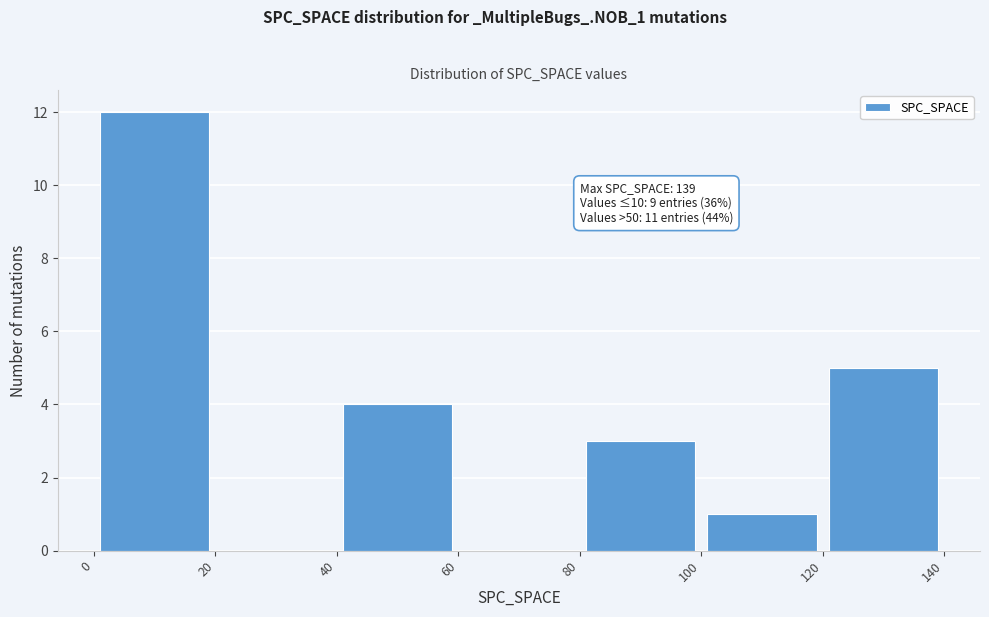

Which range on the x-axis has the tallest bar?

0 to 20